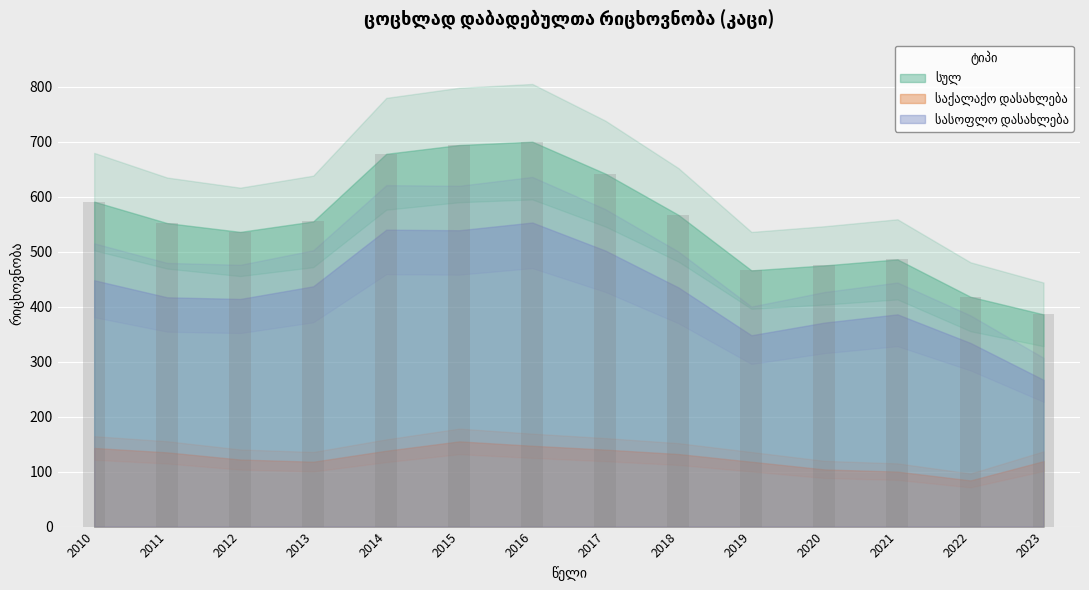

What is the sum of the values at 2017 and 2013?

1197